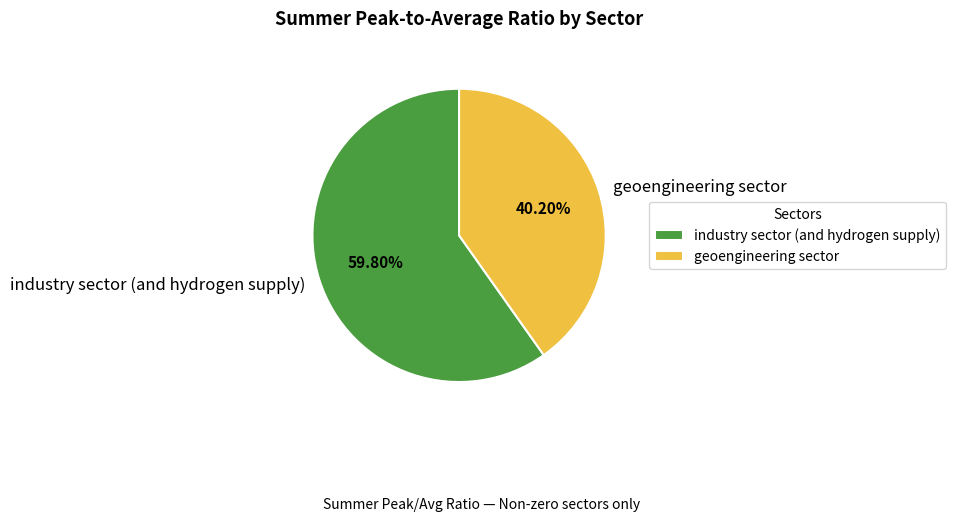

To the nearest percent, what is the combined percentage of industry sector (and hydrogen supply) and geoengineering sector?

100%